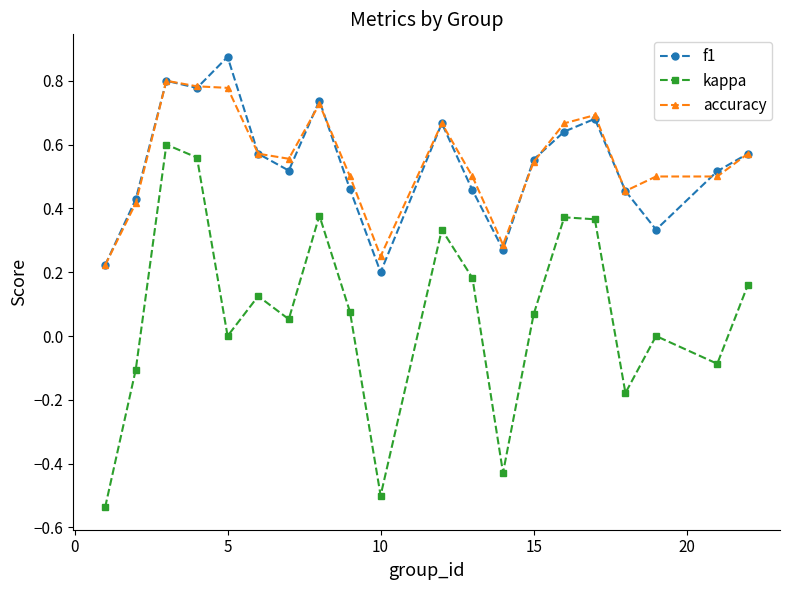

Which series has the largest total across all categories?

accuracy